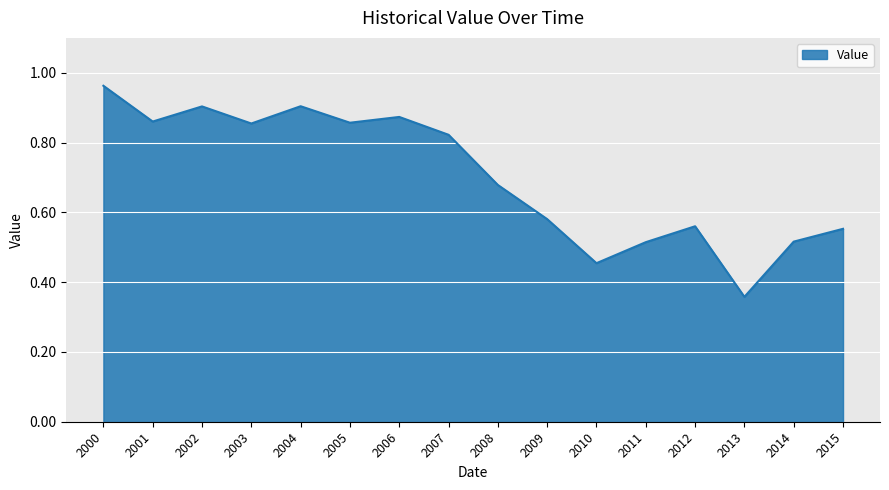

Is it true that the value at 2012 is 0.2?

False